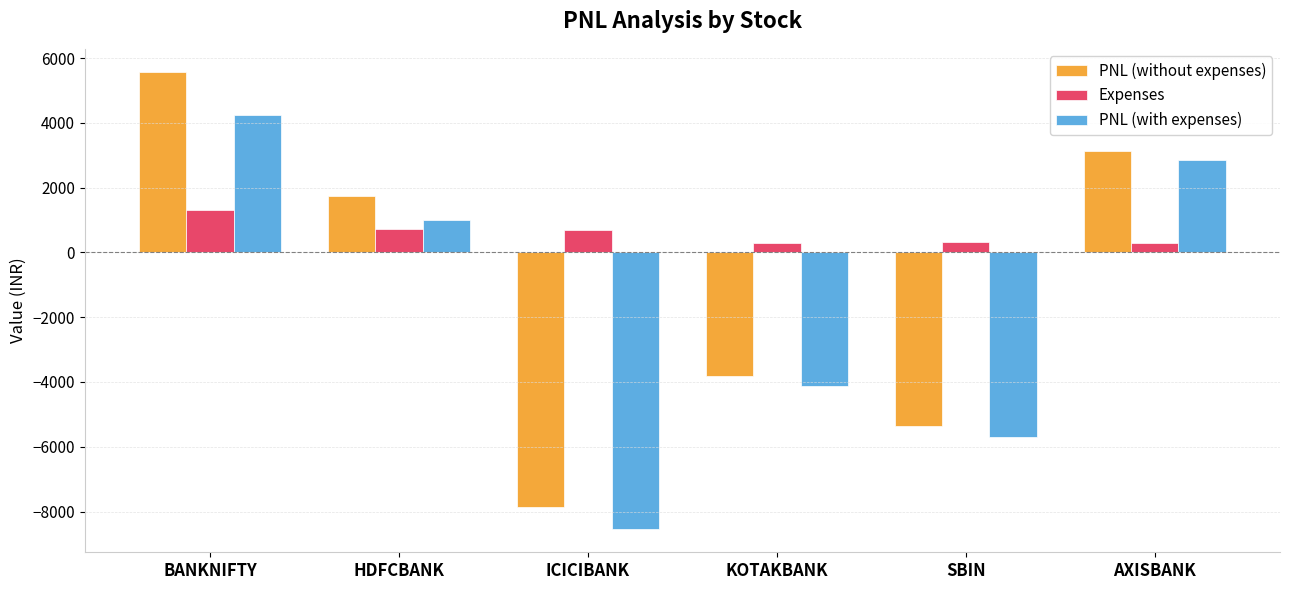

What value does the PNL (without expenses) series have at SBIN?

-5362.5